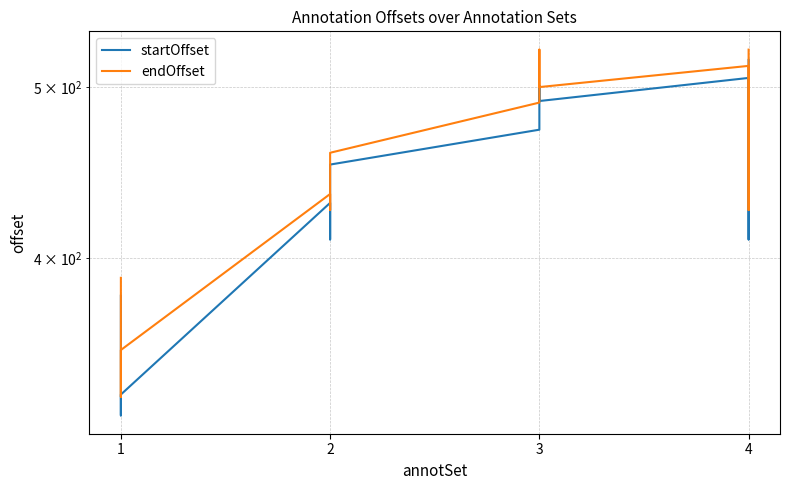

Which has a higher value, 4 or 9?

9